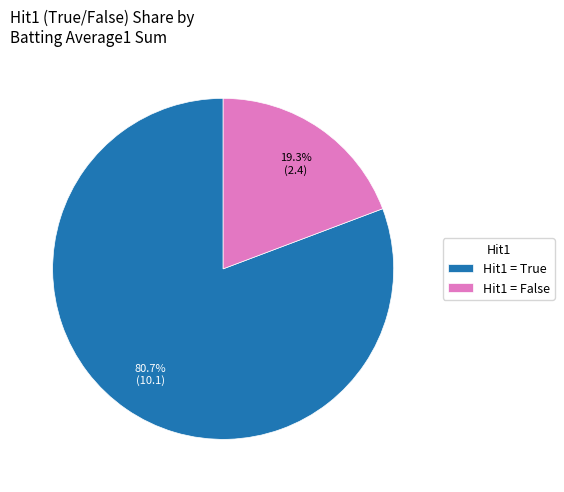

Which slice represents more than half of the pie?

Hit1 = True